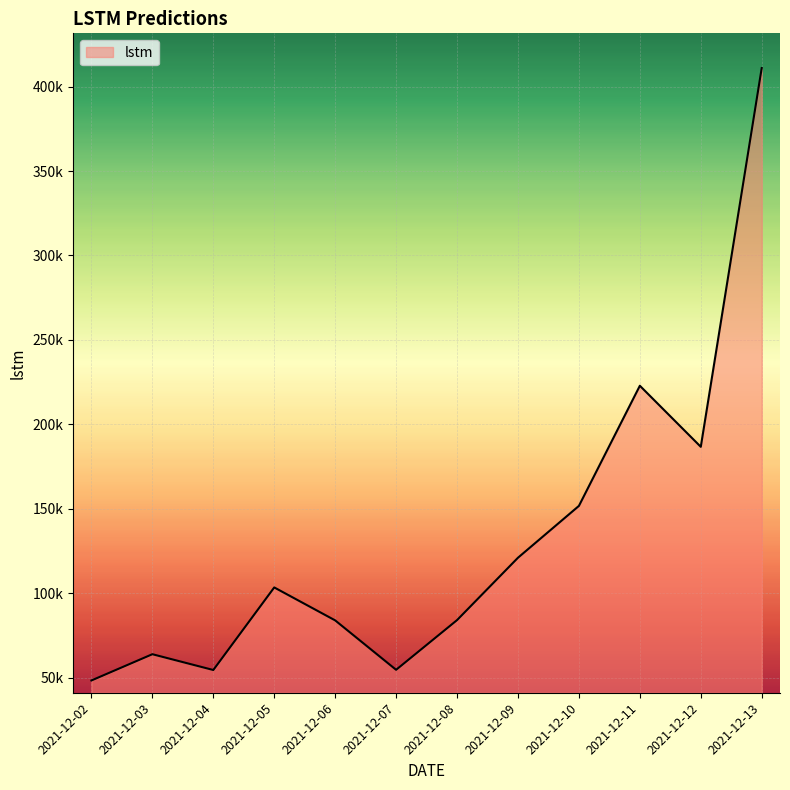

Reading left to right, what are all the values shown in this chart?

2021-12-02=48459.9	2021-12-03=63997.1	2021-12-04=54649.0	2021-12-05=103520.5	2021-12-06=84016.3	2021-12-07=54768.6	2021-12-08=84188.4	2021-12-09=121105.6	2021-12-10=151783.1	2021-12-11=222900.8	2021-12-12=186750.7	2021-12-13=410937.7